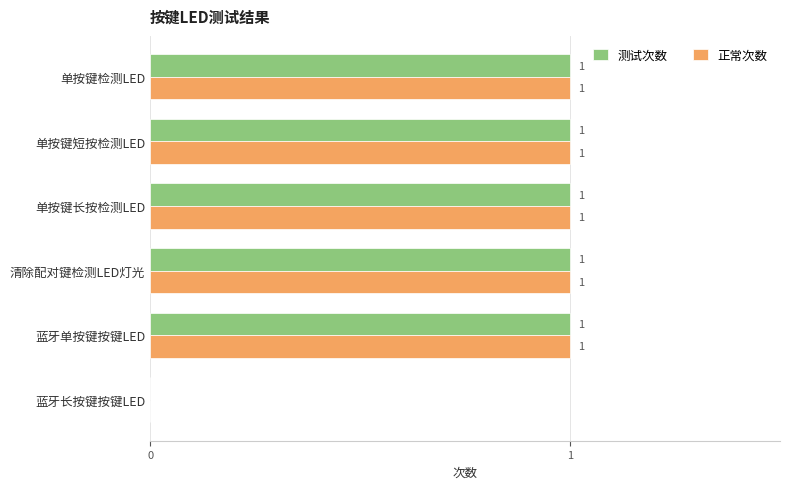

Where is 测试次数 nearest to the value 0?

蓝牙长按键按键LED